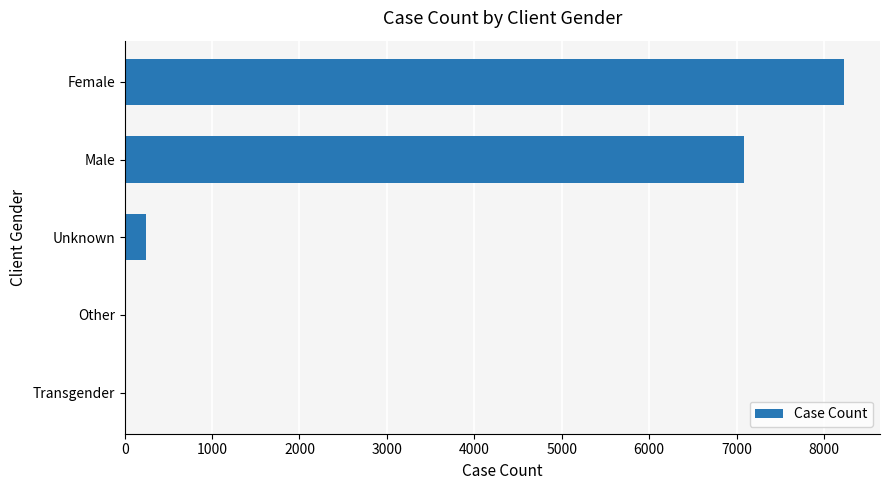

What is the sum of all values?

15566